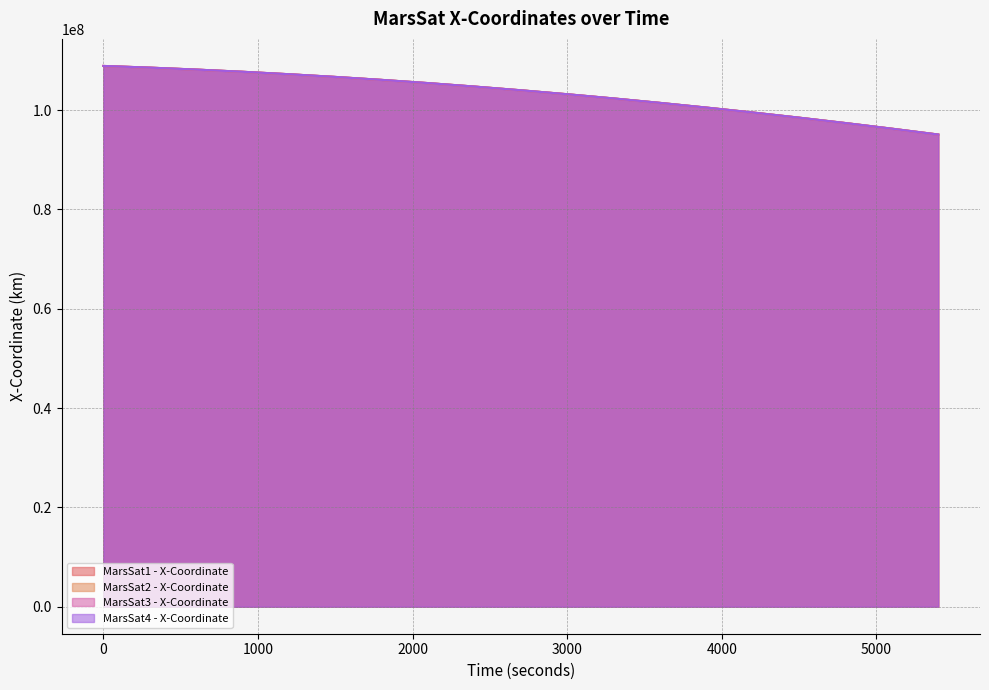

Is it true that MarsSat3 - X-Coordinate equals 48663903.5 at 4500?

False